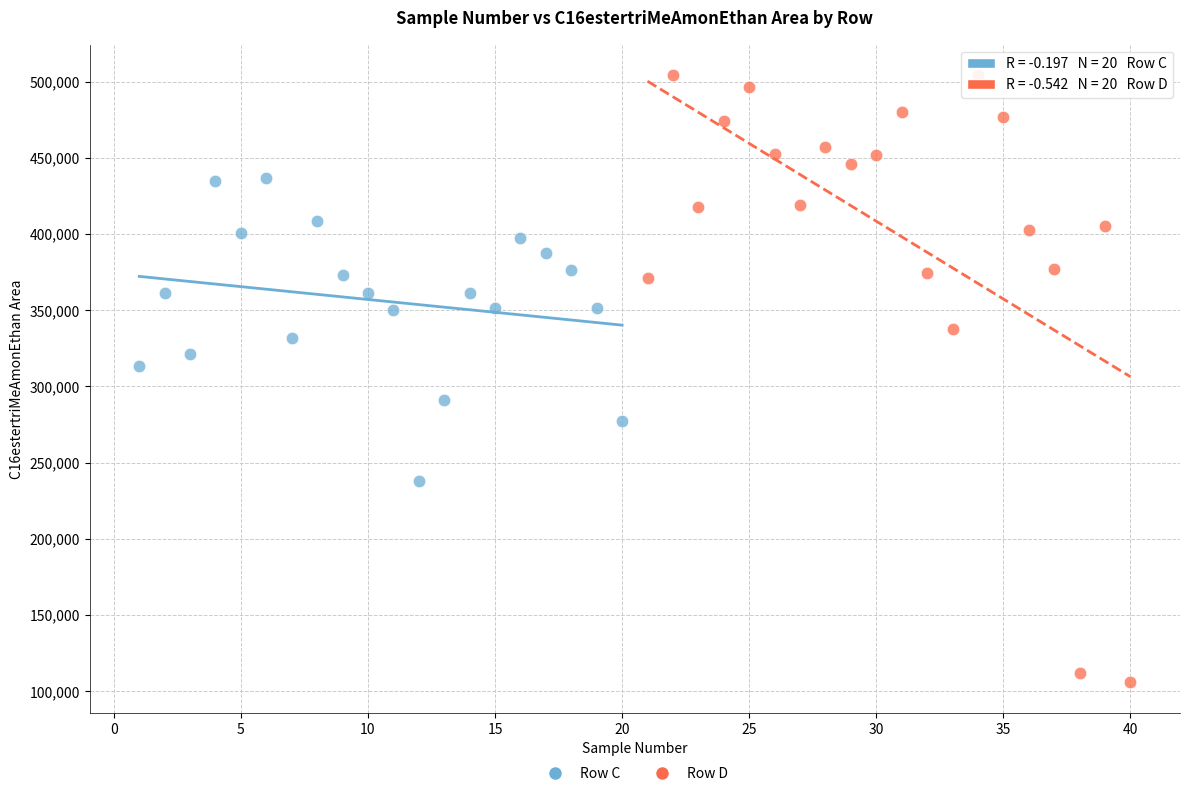

Which series contains the highest Y value?

Row D